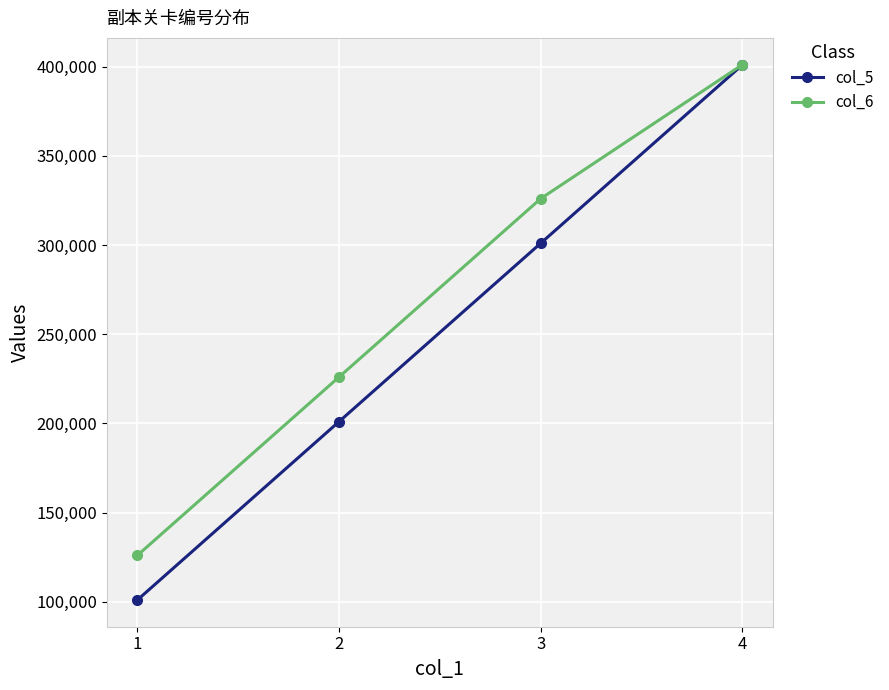

What is the minimum value for col_5?

101001